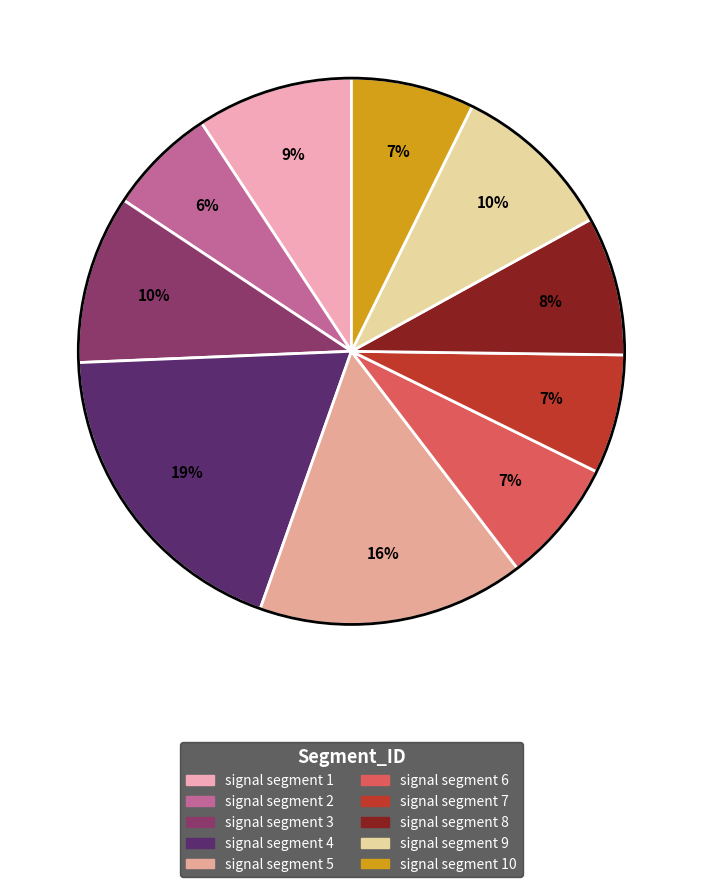

How many slices are in this pie chart?

10